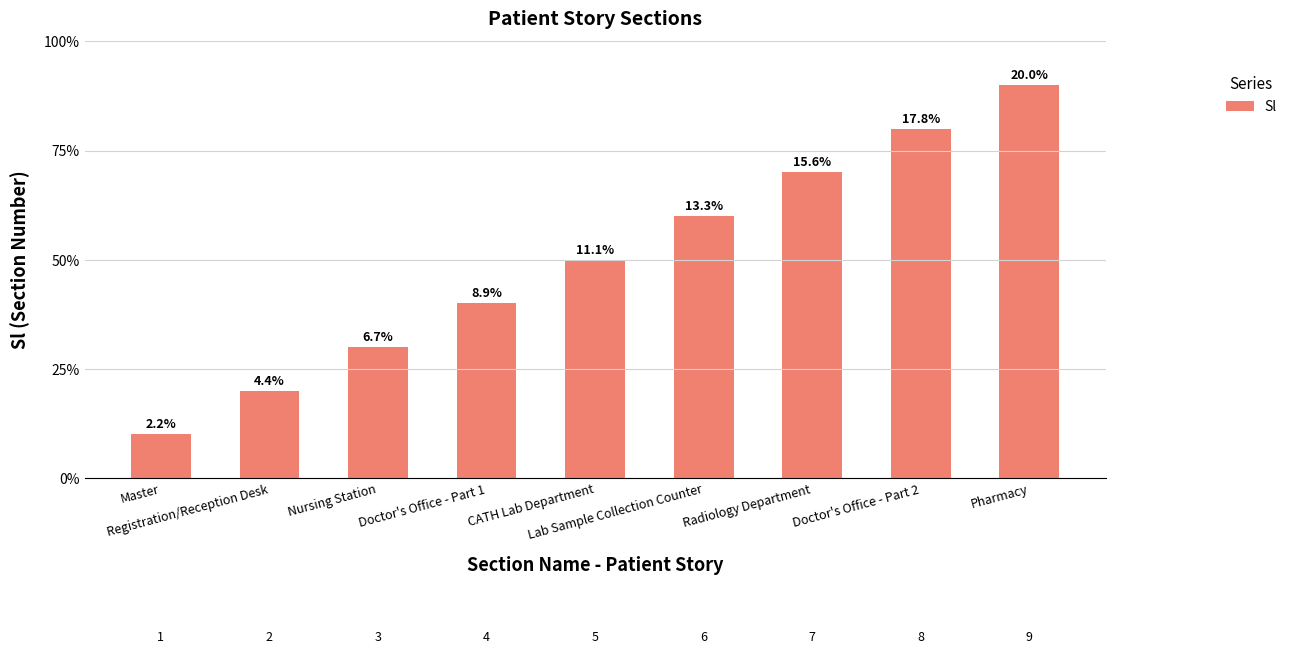

List the labels in order of value, largest first.

Pharmacy, Doctor's Office - Part 2, Radiology Department, Lab Sample Collection Counter, CATH Lab Department, Doctor's Office - Part 1, Nursing Station, Registration/Reception Desk, Master